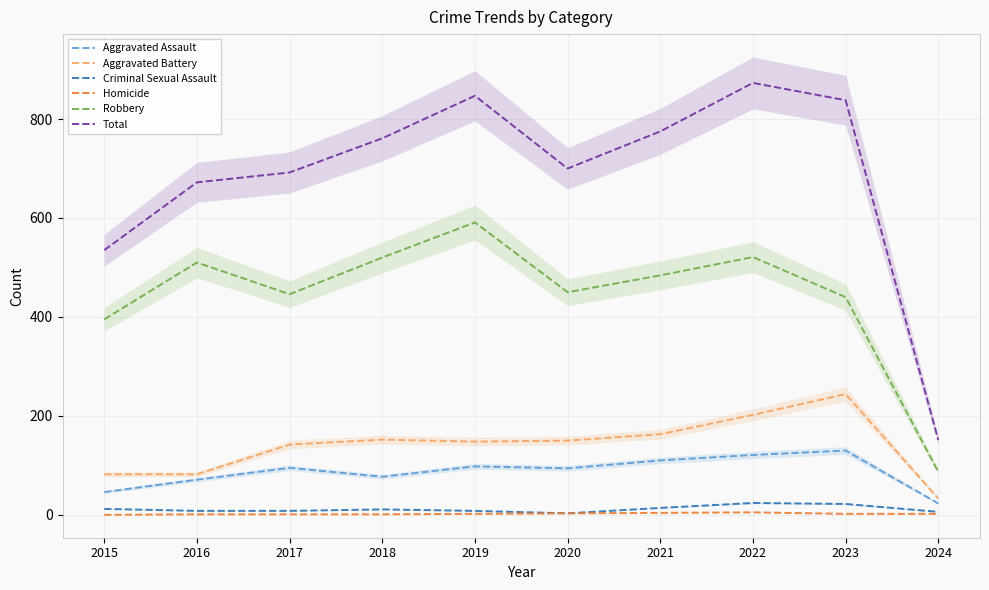

Where is the first local maximum for Aggravated Battery?

2018